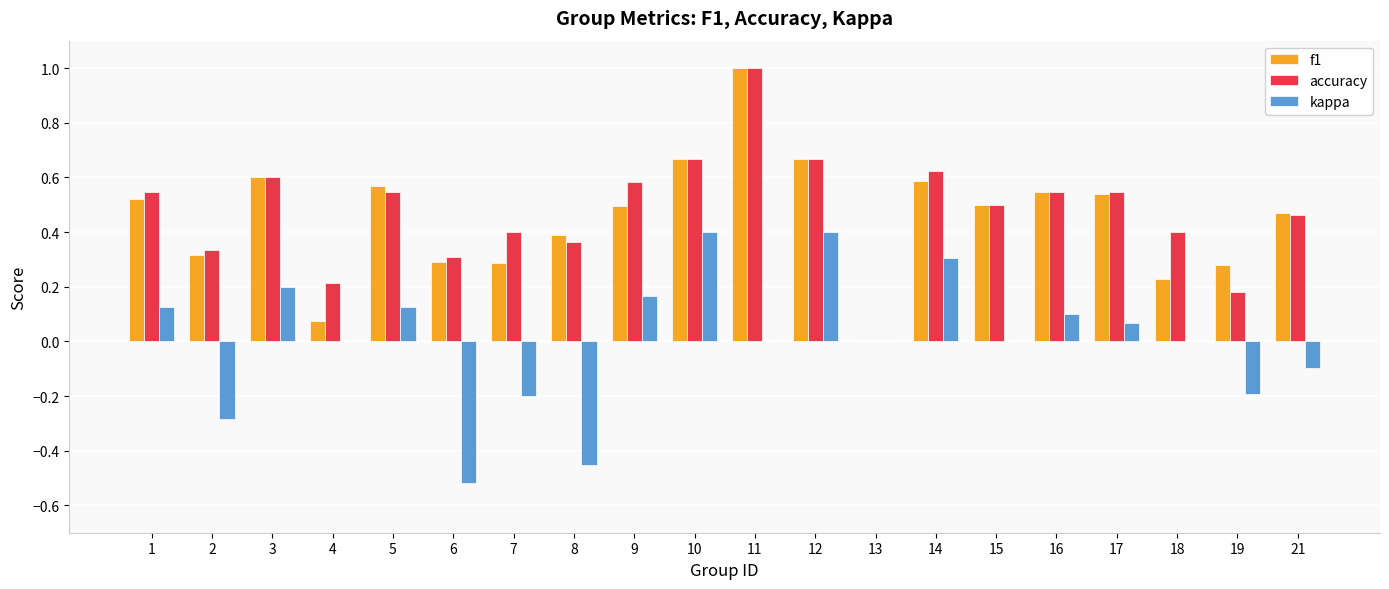

What is the total value across all series at 1?

1.2